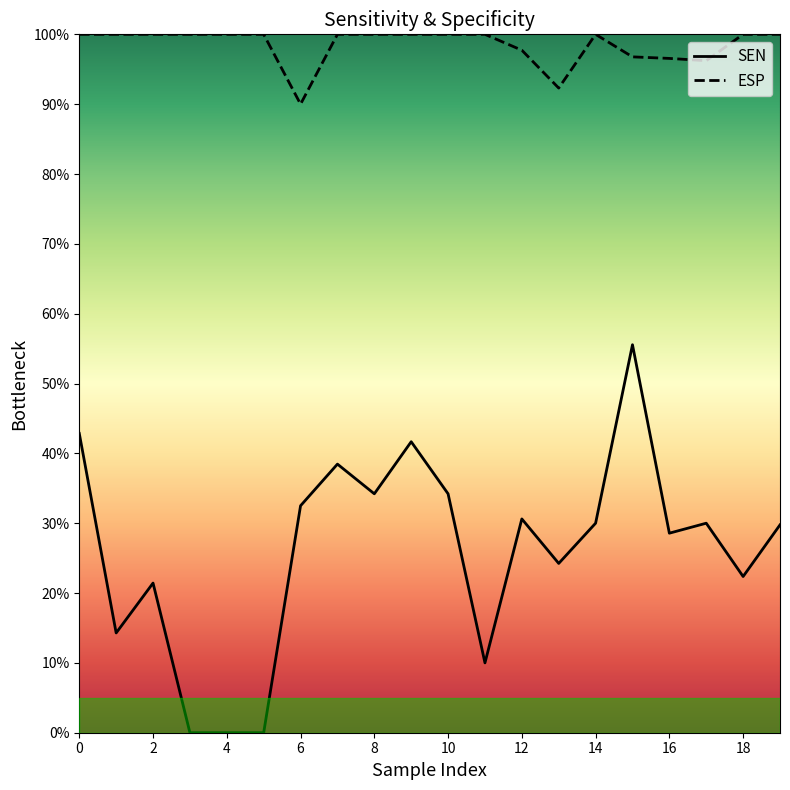

Which series changed the most between 5 and 17?

SEN